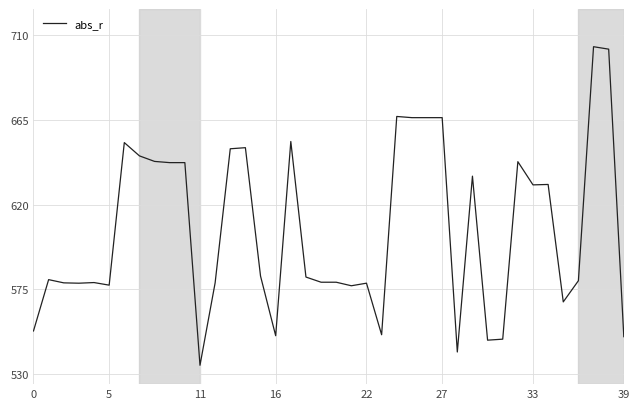

What is the difference between the maximum and minimum values?

169.0